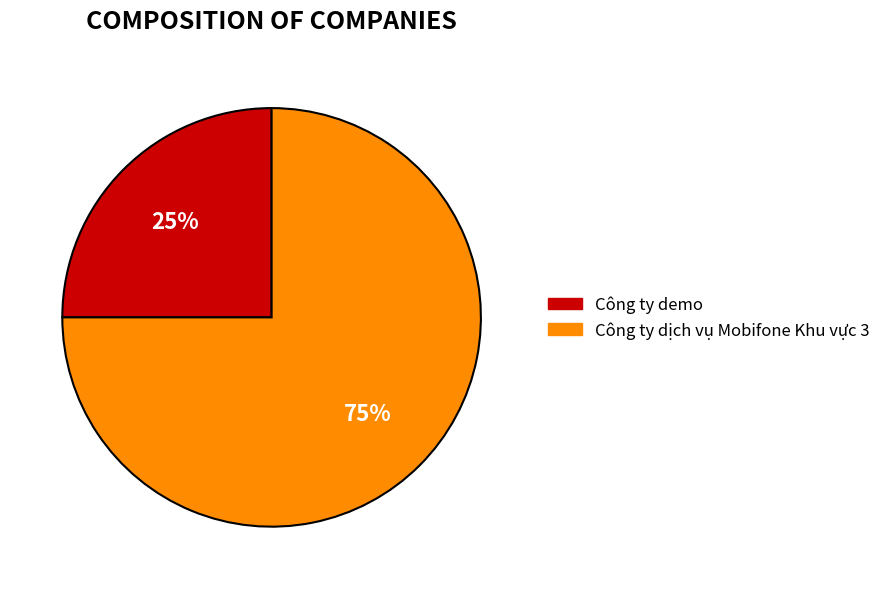

True or false: Công ty dịch vụ Mobifone Khu vực 3 accounts for 75% of the total.

True